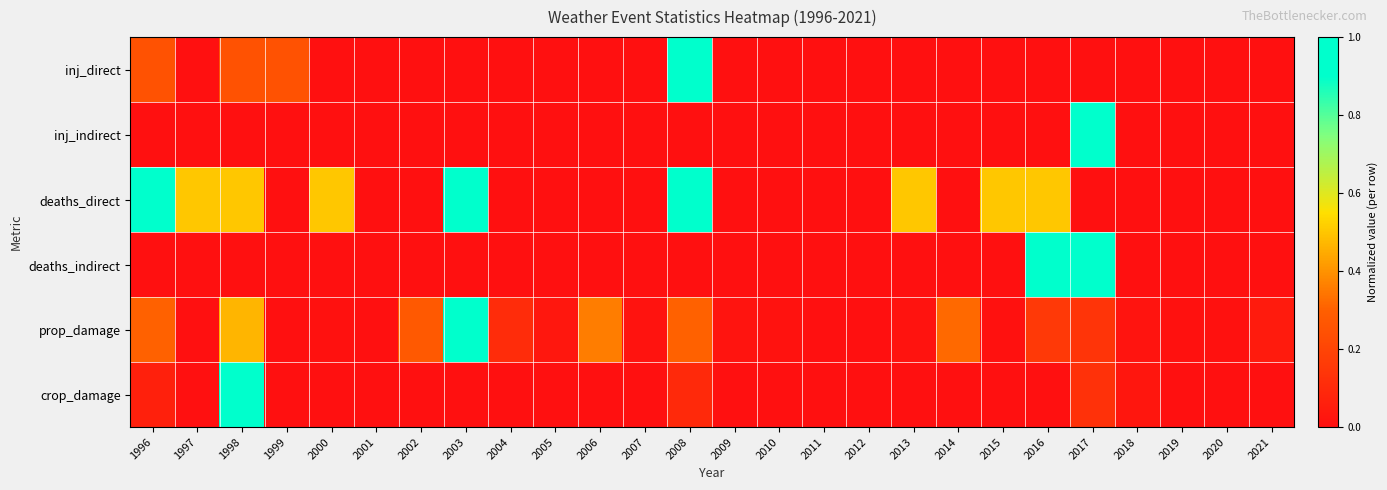

Which has a higher value, 1998 or 2000?

1998